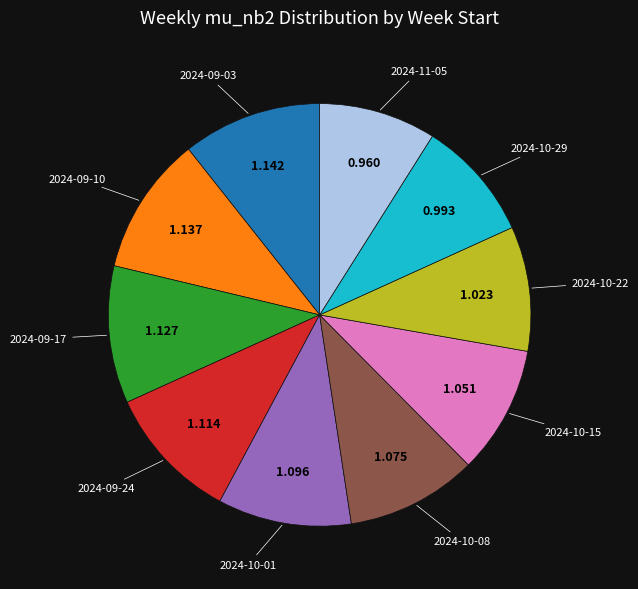

Is there any slice that represents more than half of the pie?

No